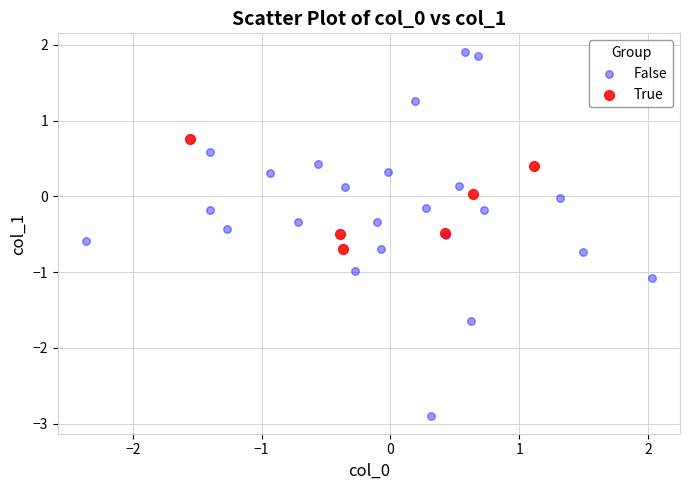

Which series contains the lowest Y value?

False